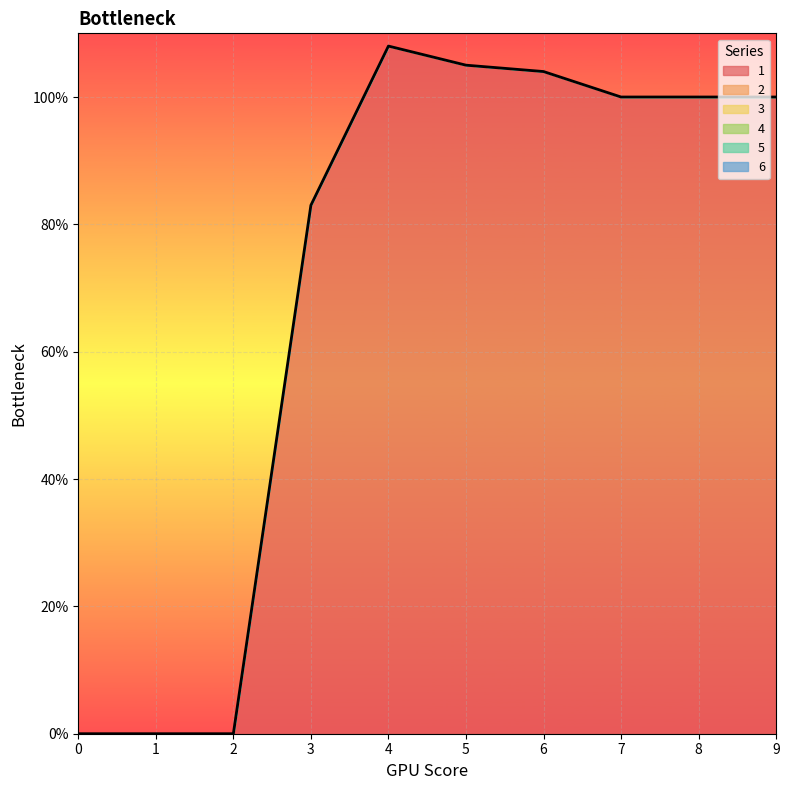

Does the chart display data point markers on the line(s)?

No